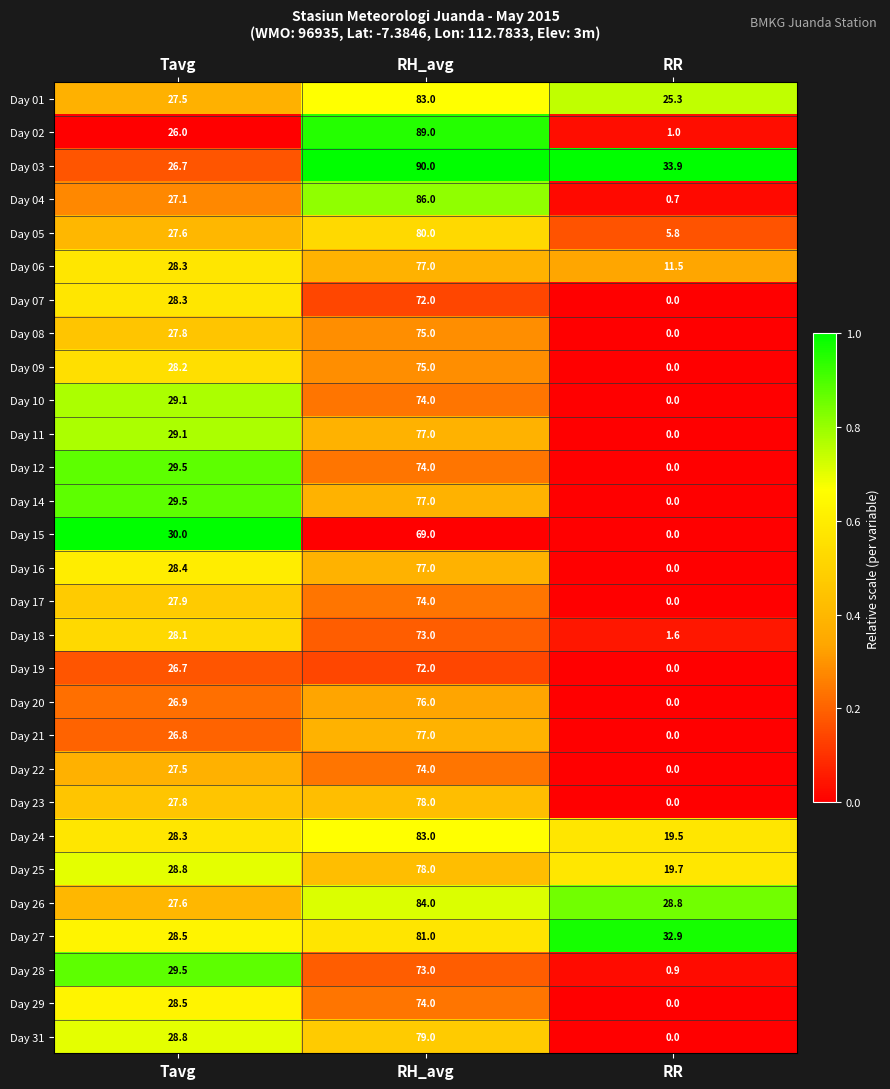

What is the average value of the Day 24 series?

43.6